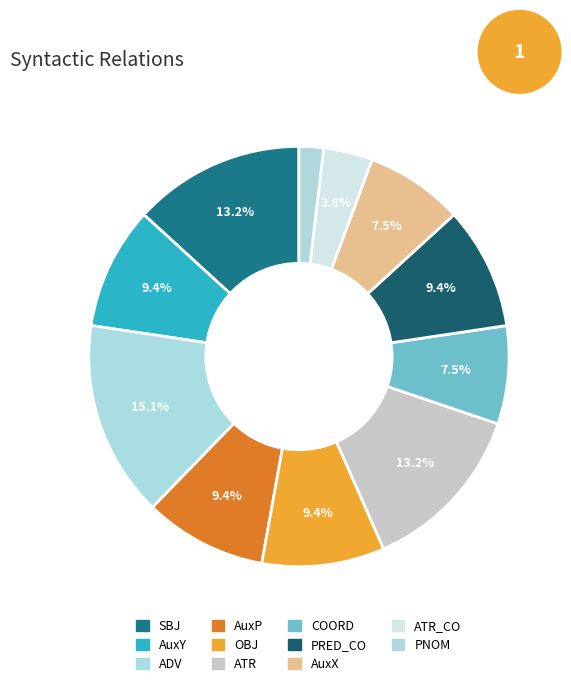

How many slices are in this pie chart?

11